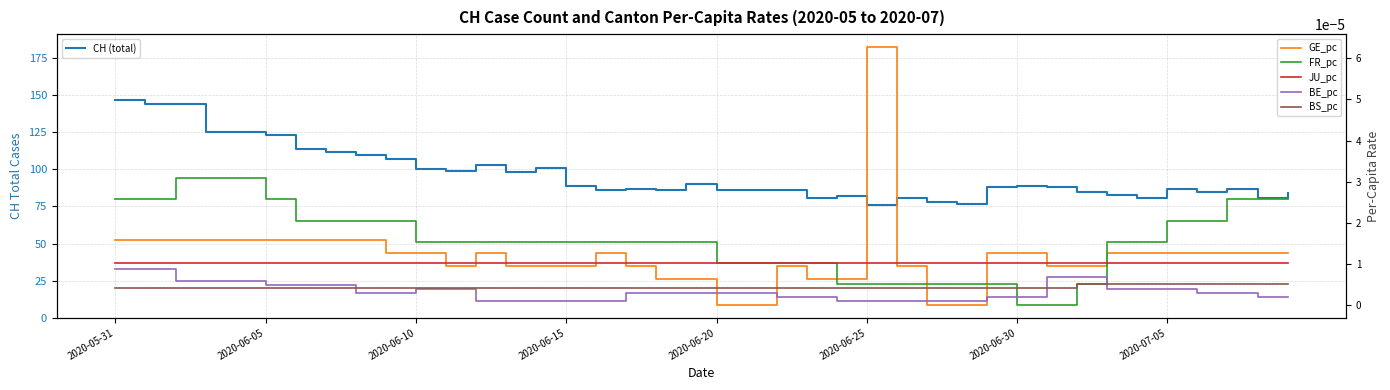

Where is GE_pc nearest to the value 0?

2020-06-20